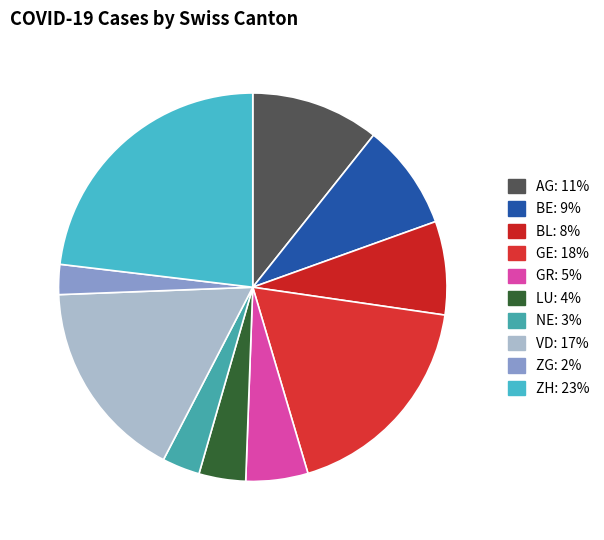

Count the number of slices in the pie.

10